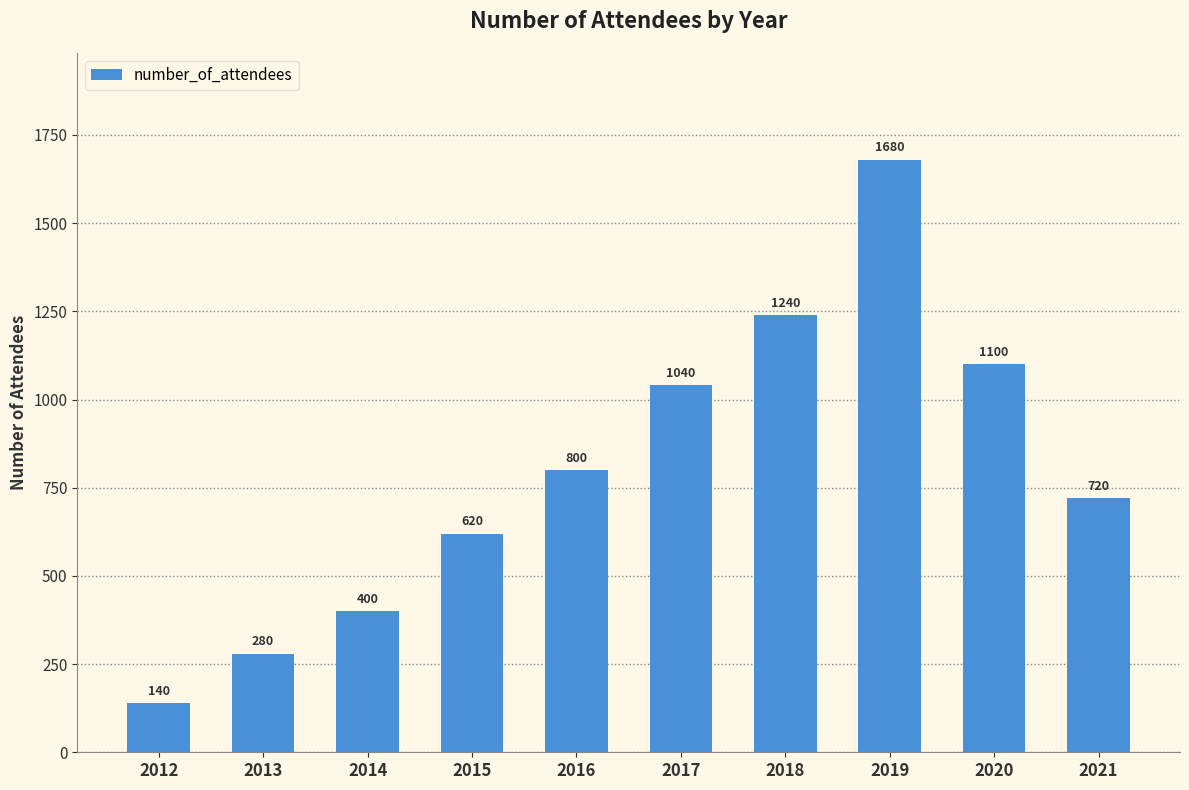

Which label corresponds to the smallest value in the chart?

2012